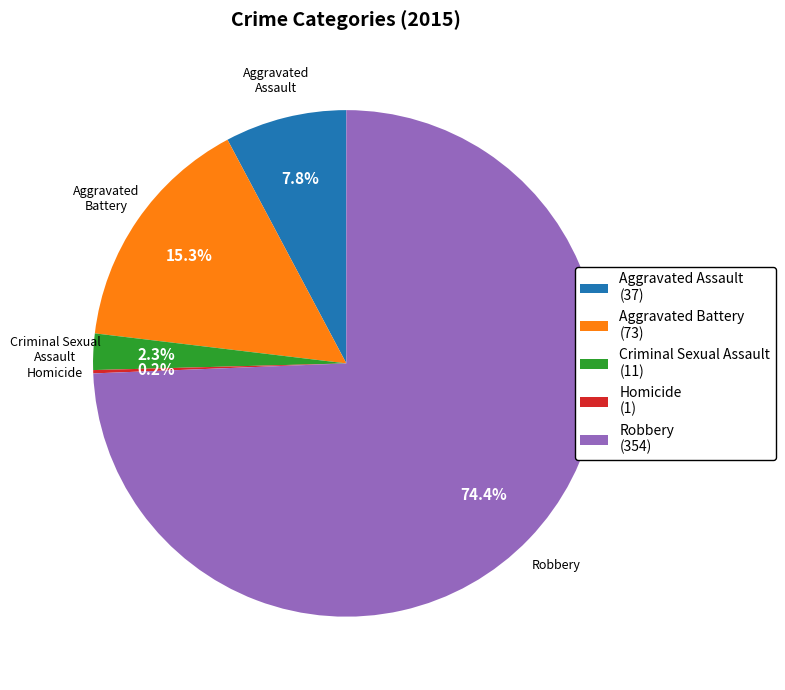

What percentage is NOT represented by Criminal Sexual Assault?

97.7%